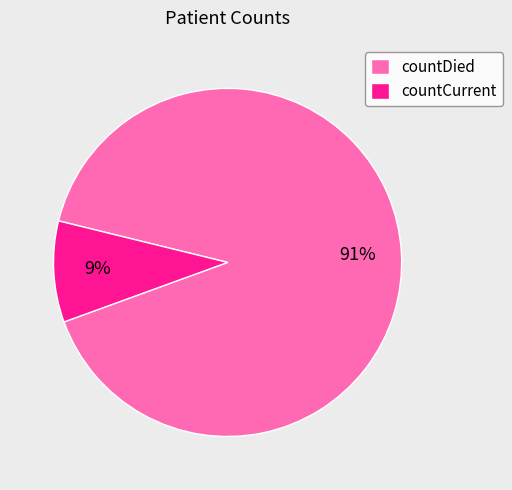

Combined, do countCurrent and countDied account for over 50%?

Yes